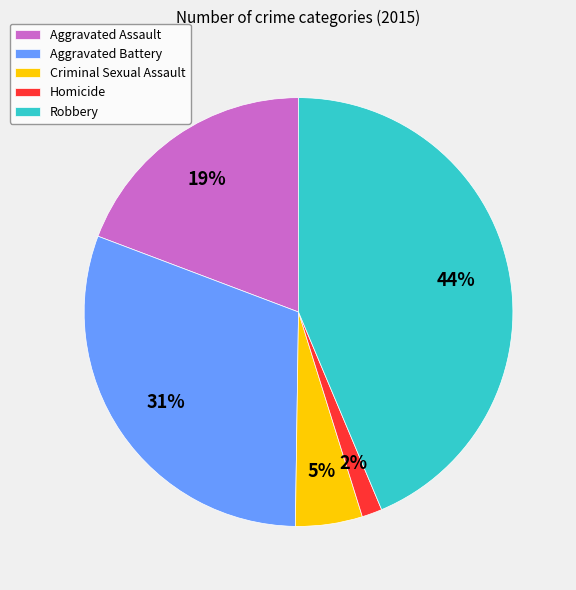

The Aggravated Battery slice represents 31% of the pie. True or false?

True